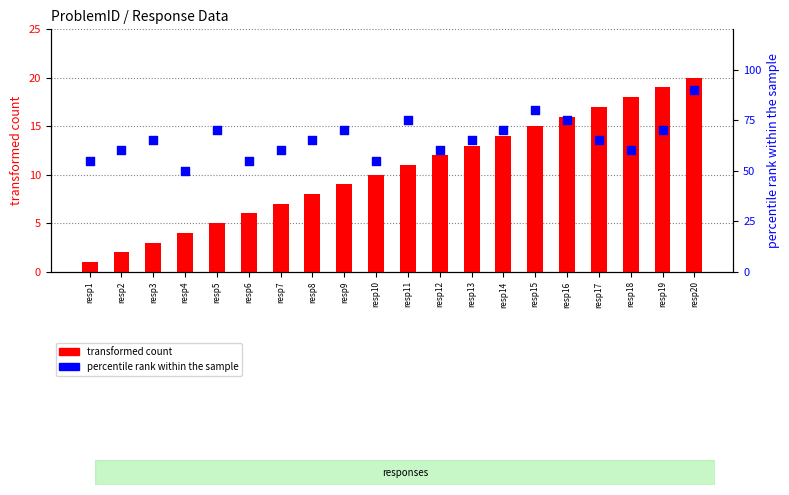

Which series has the largest total across all categories?

percentile rank within the sample